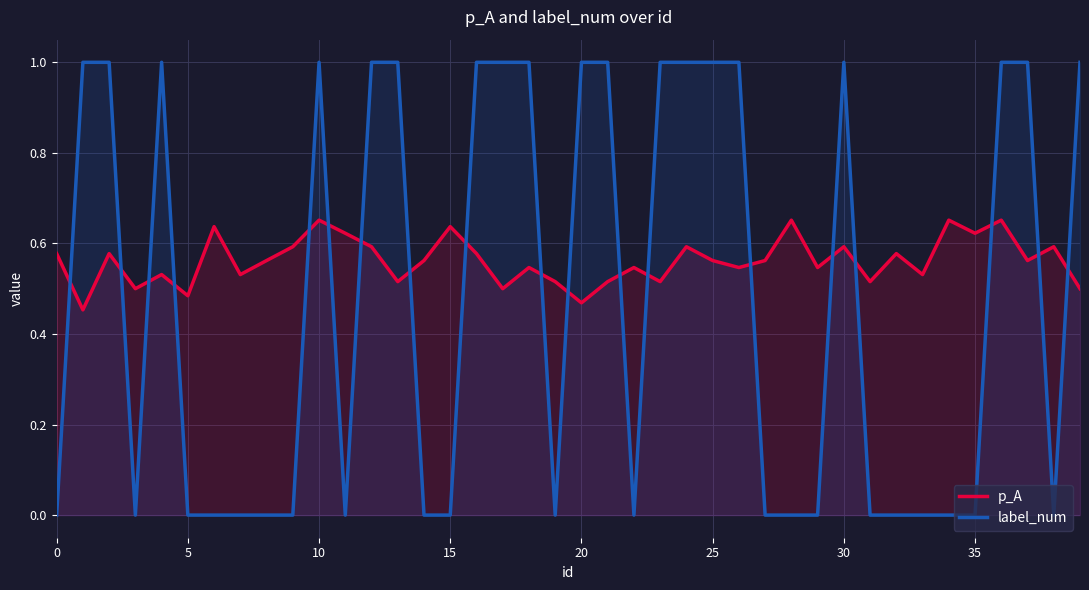

What are all the series names shown in the legend?

p_A, label_num